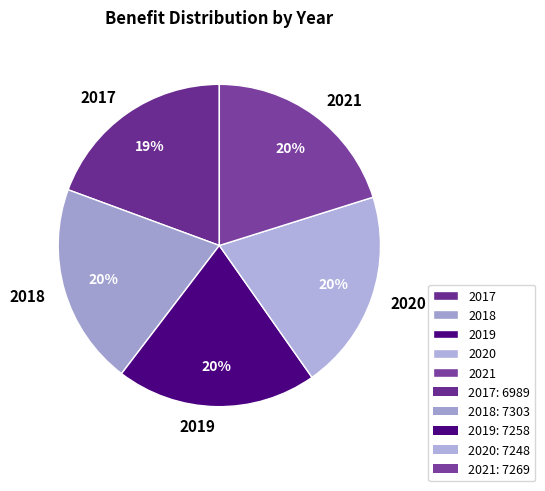

Is there any slice that represents more than half of the pie?

No